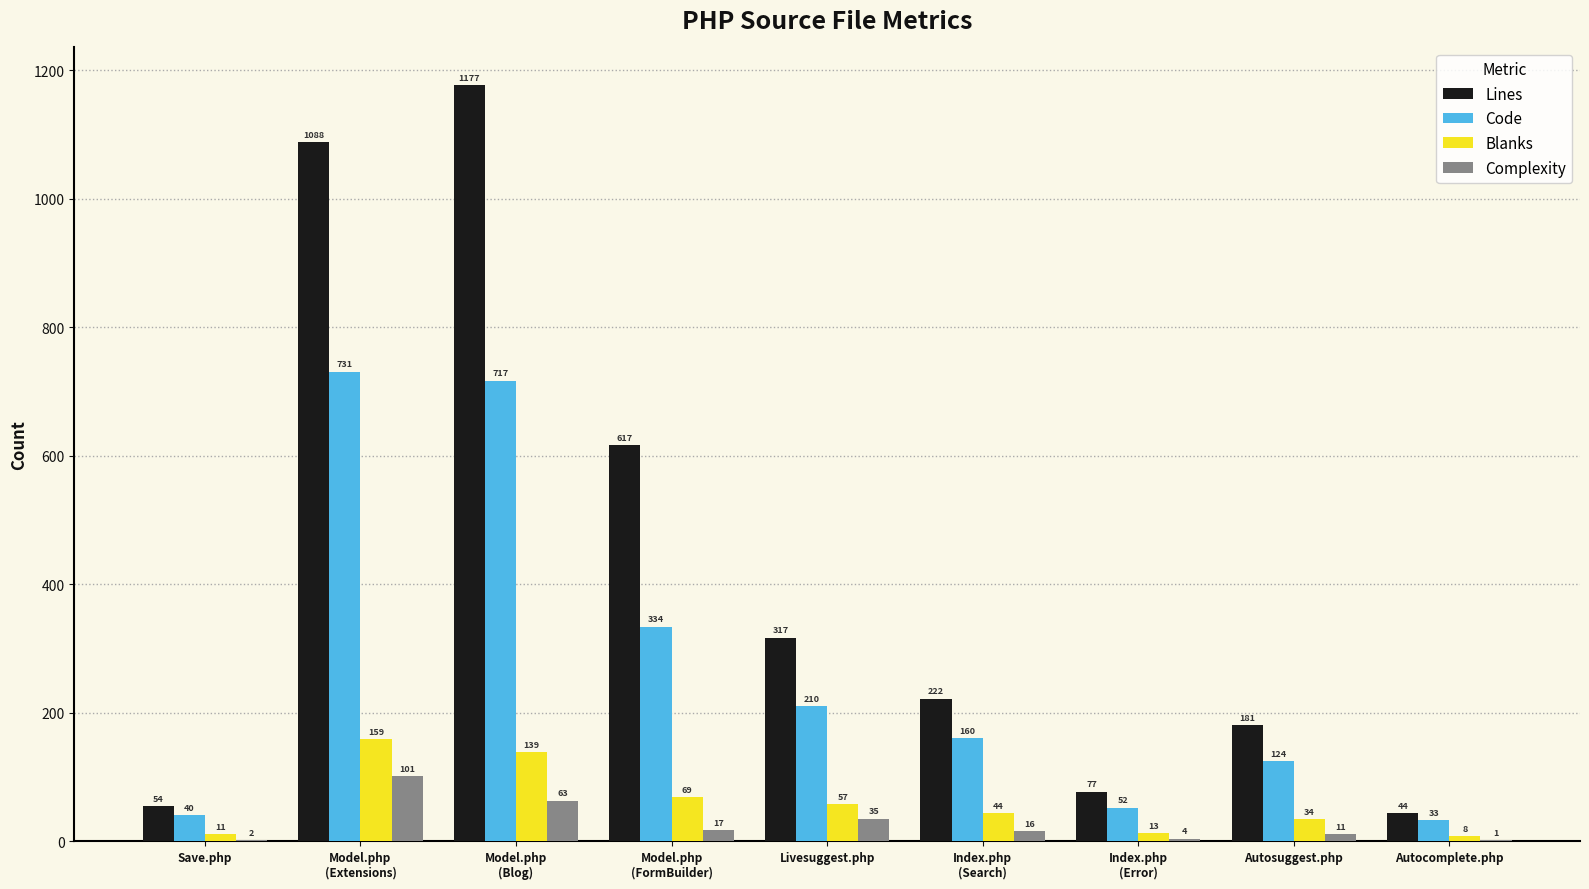

How many groups of bars are there?

9